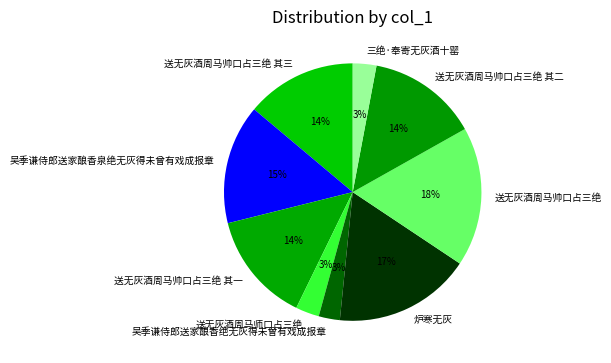

To the nearest percent, what portion does 炉寒无灰 represent?

17%